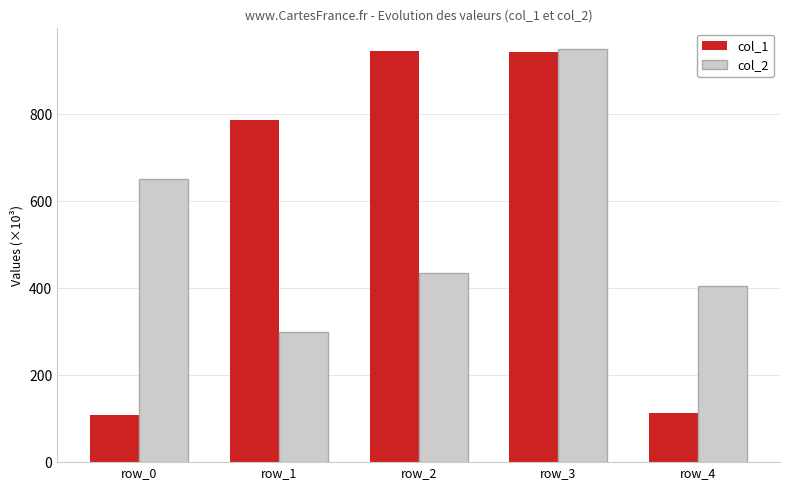

What is the spread (max minus min) of values at row_0?

544.7